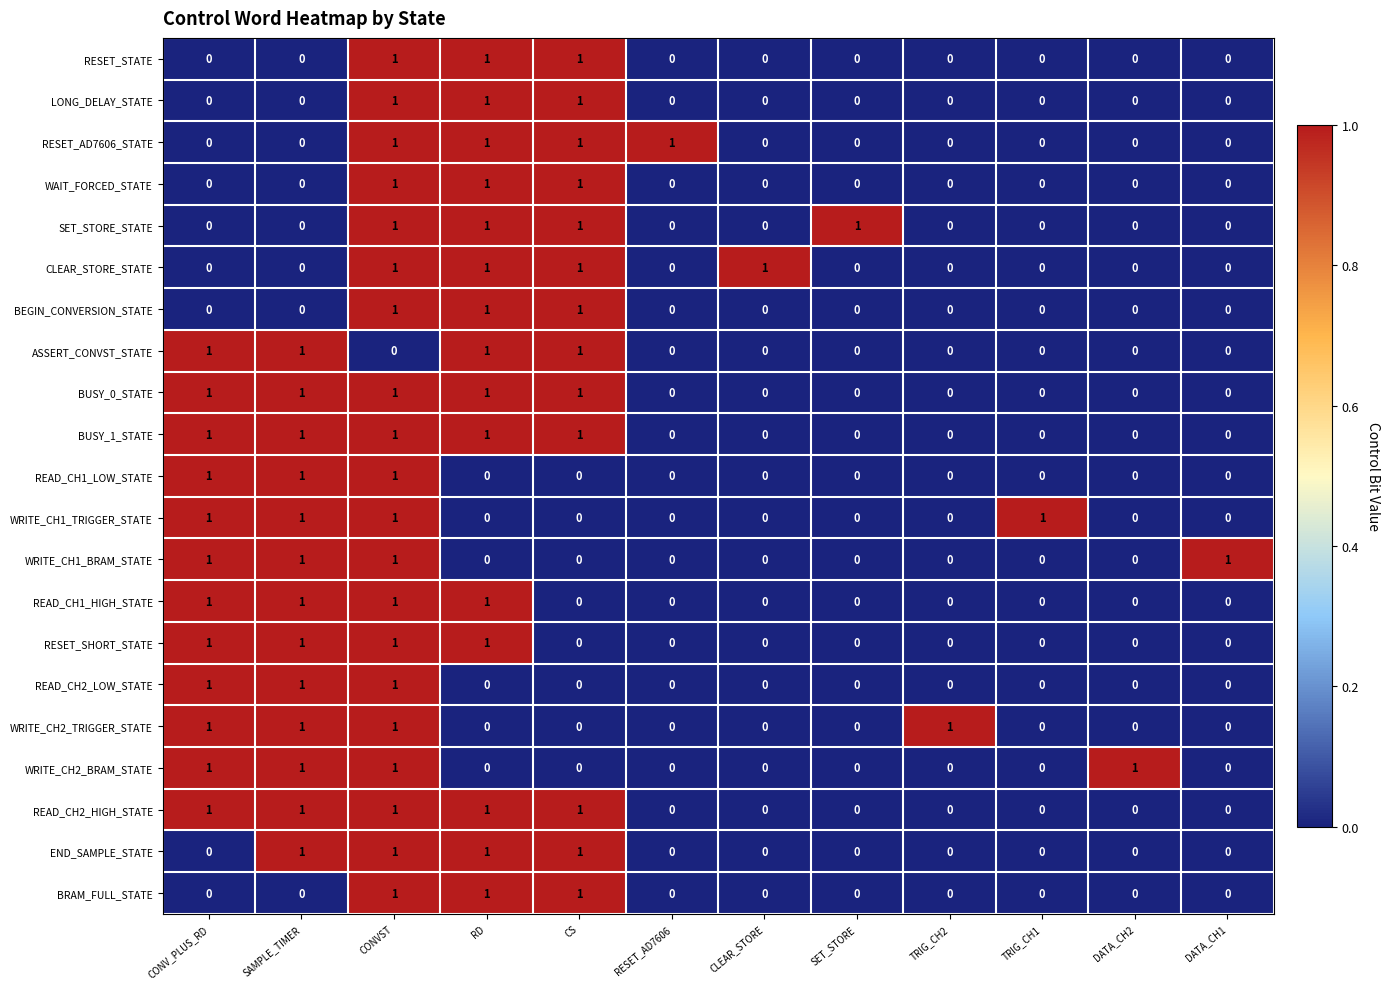

At how many categories does at least one series exceed 0?

12